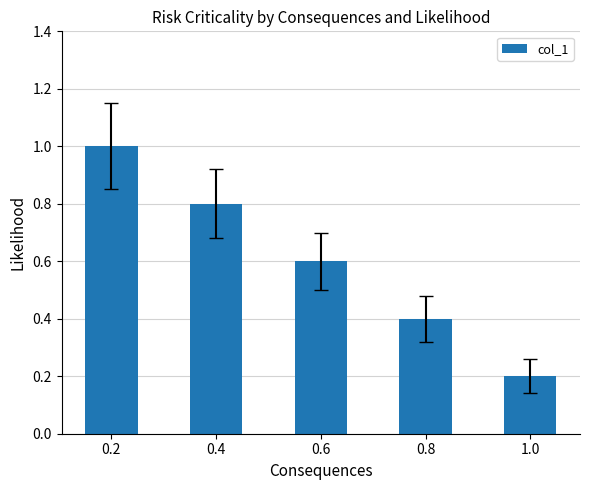

What is the smallest value displayed?

0.2